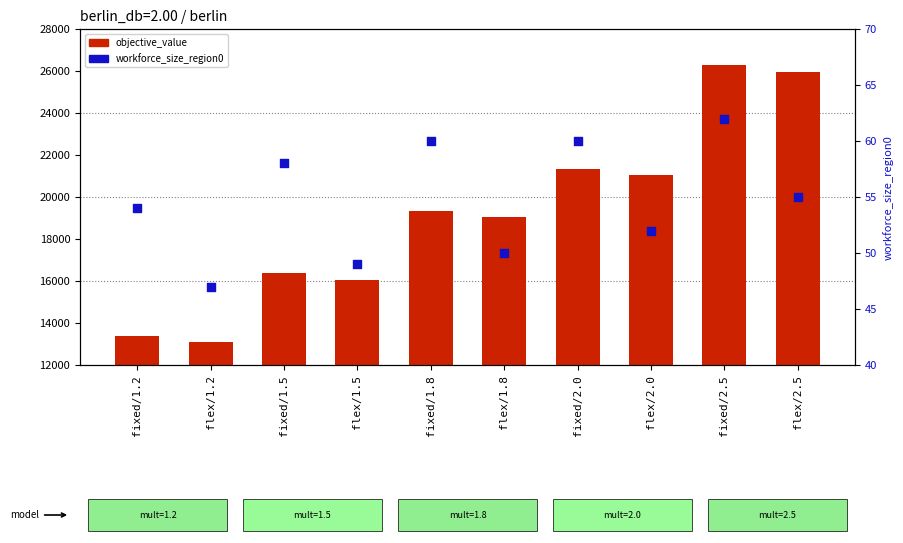

At which category is the sum across all series the highest?

fixed/2.5